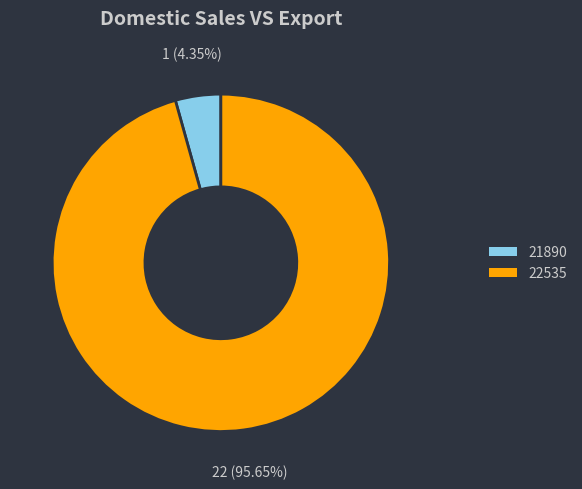

Rank the categories by value from highest to lowest.

22535, 21890